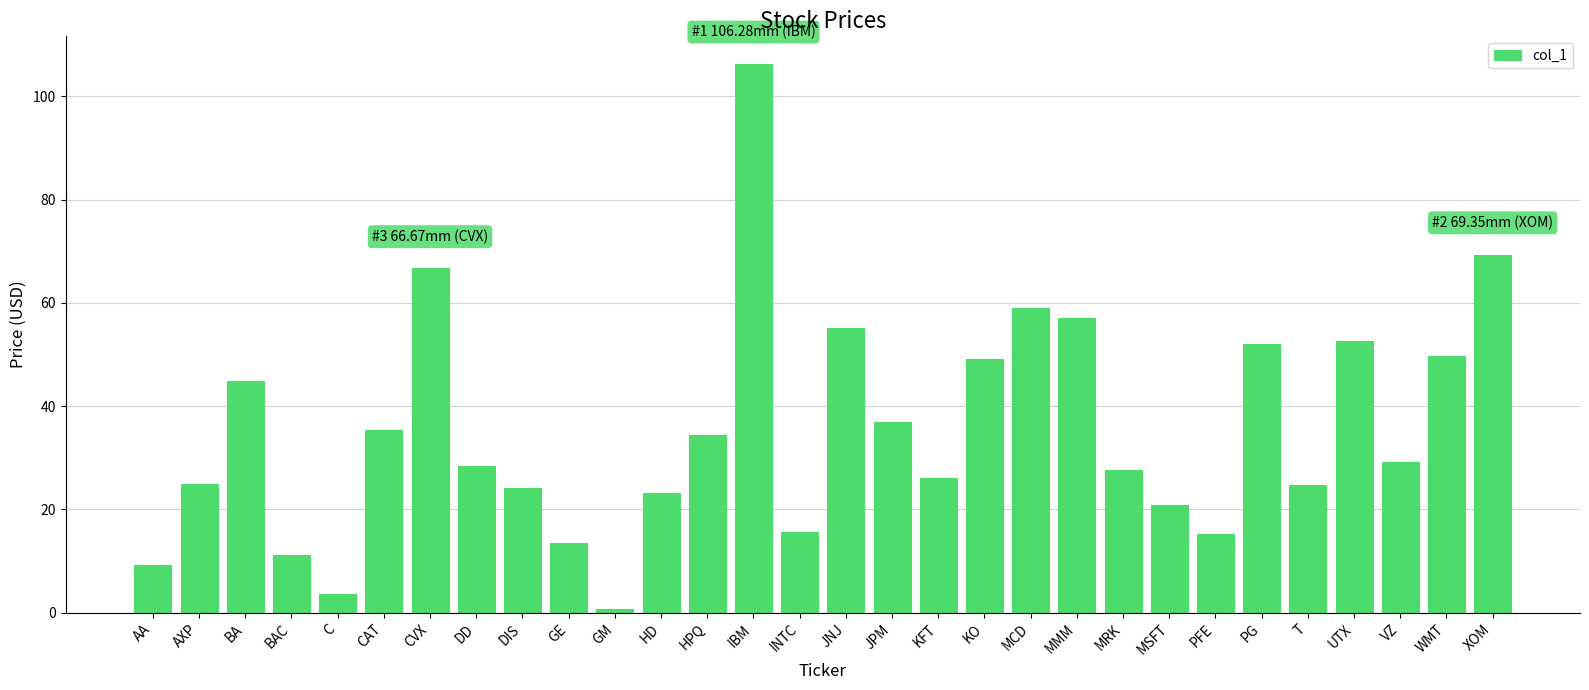

What is the average value?

35.6